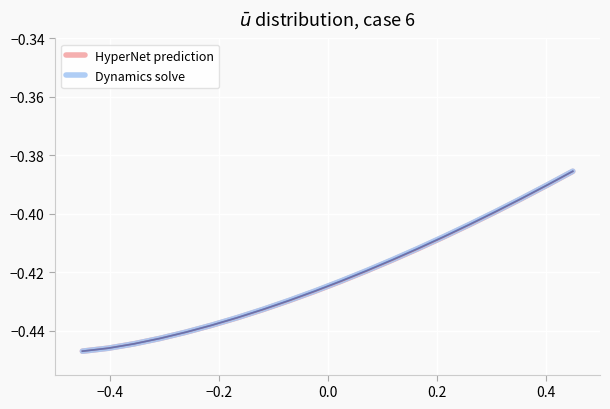

Does the chart display data point markers on the line(s)?

No